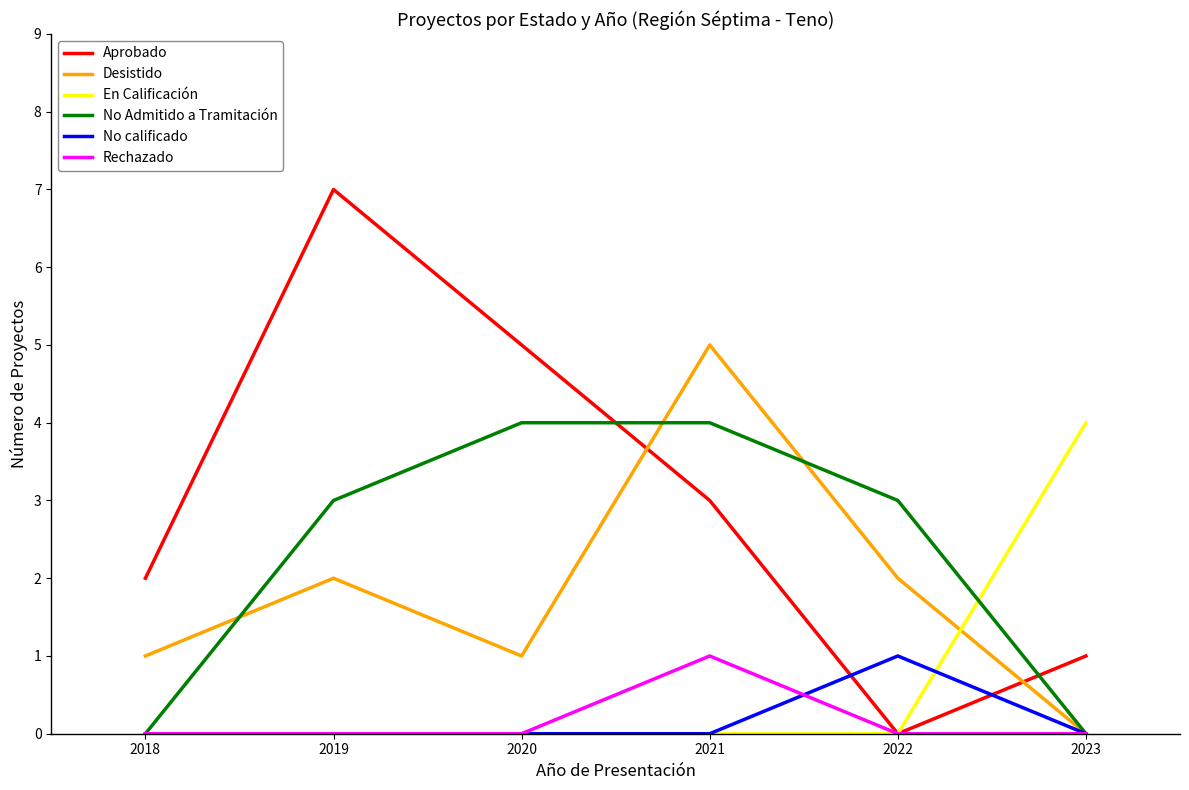

Is this an area chart (filled region under the line)?

No